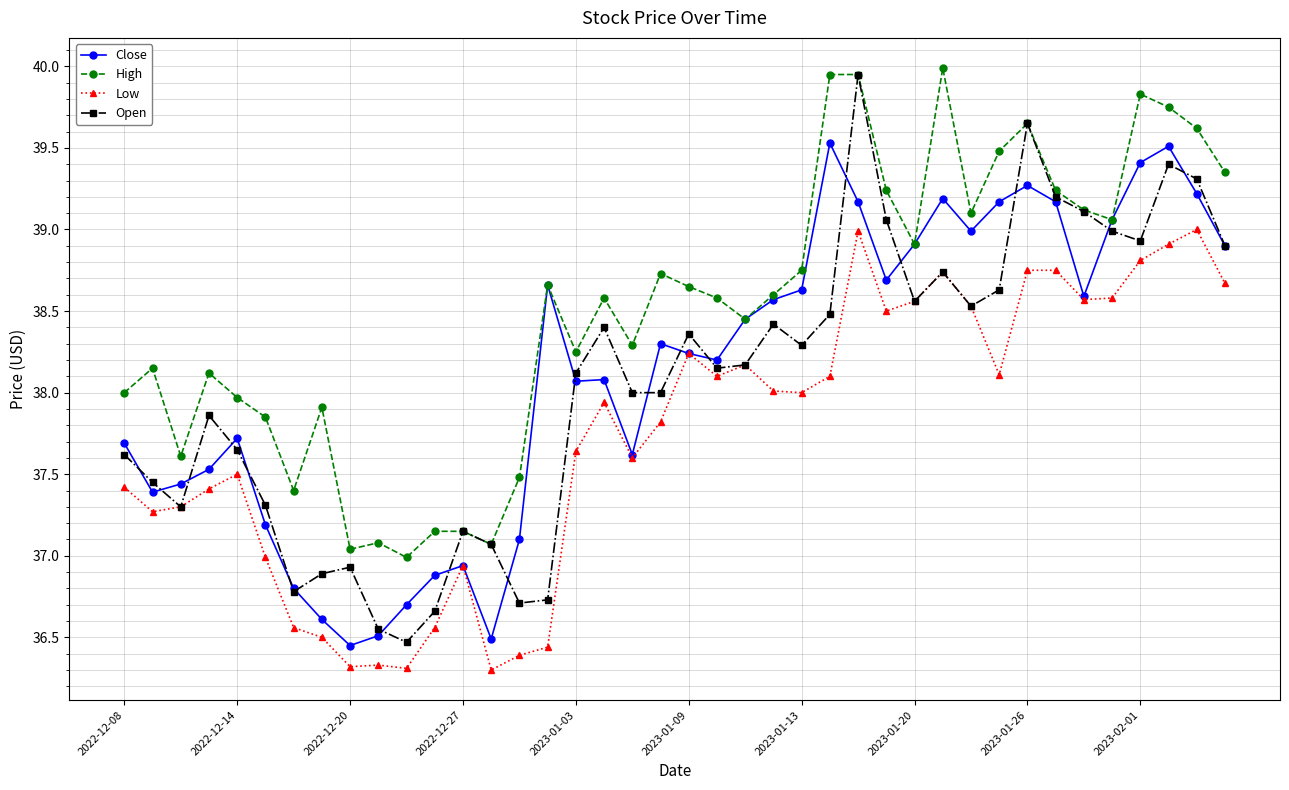

Which series has the largest range (max minus min)?

Open